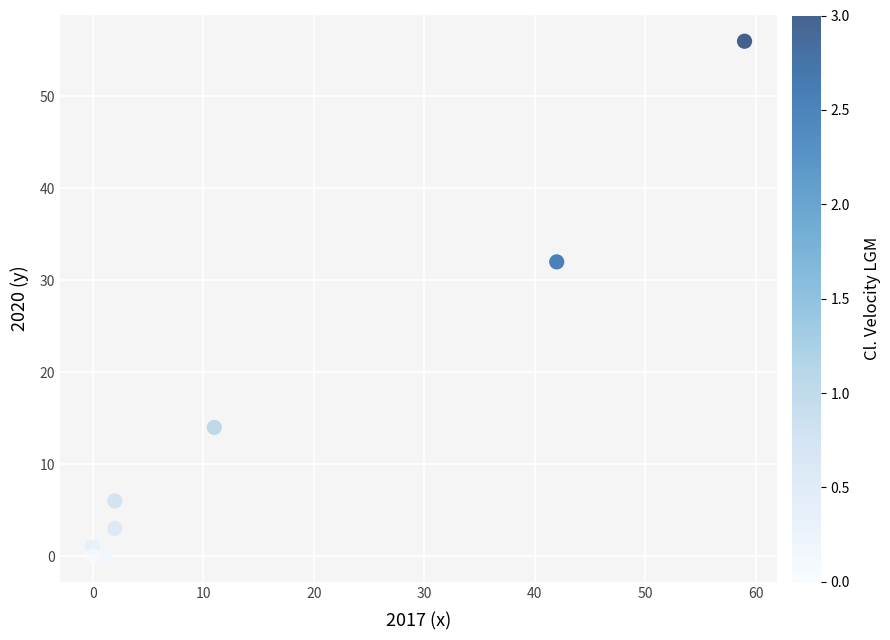

What Y value in the scatter plot is closest to 28?

32